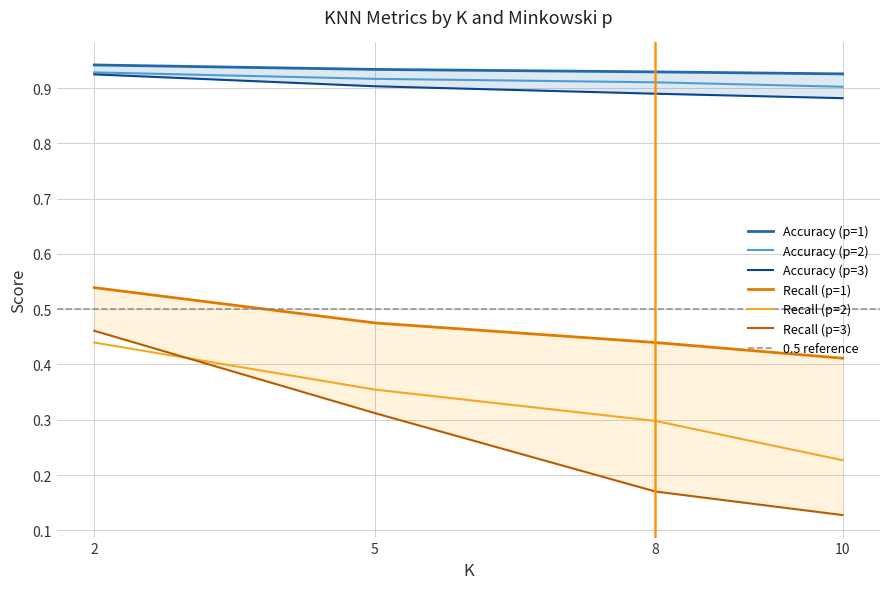

The value of Recall (p=2) at 8 is 0.1. True or false?

False